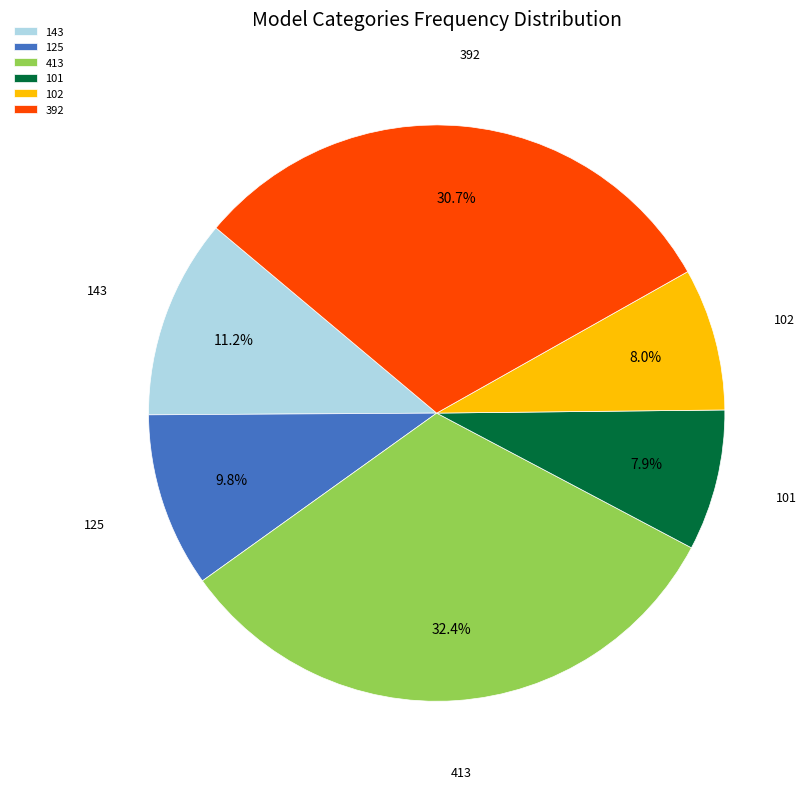

Is there any slice that represents more than half of the pie?

No